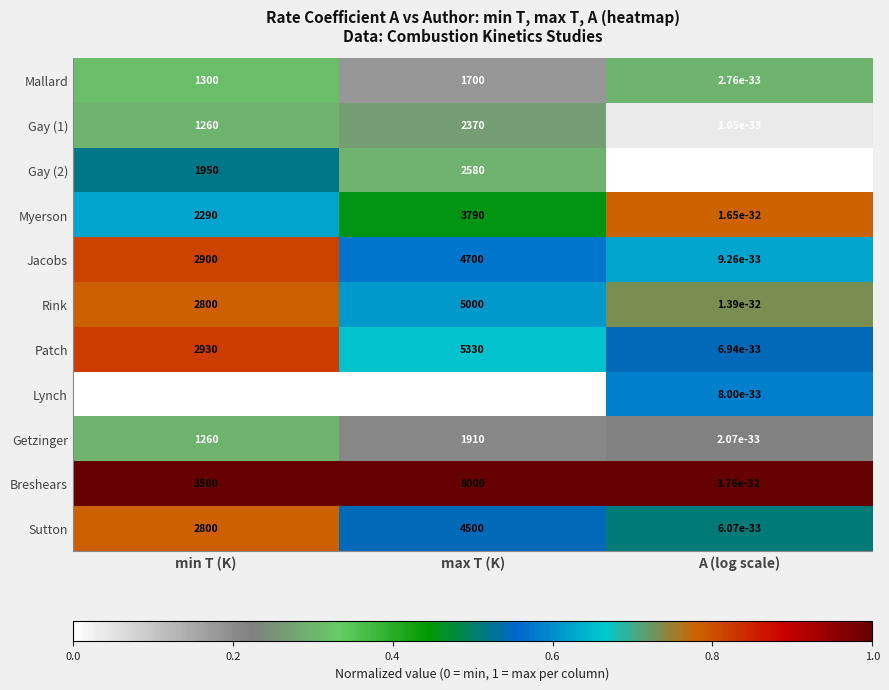

What is the sum of all Gay (1) values?

3630.0